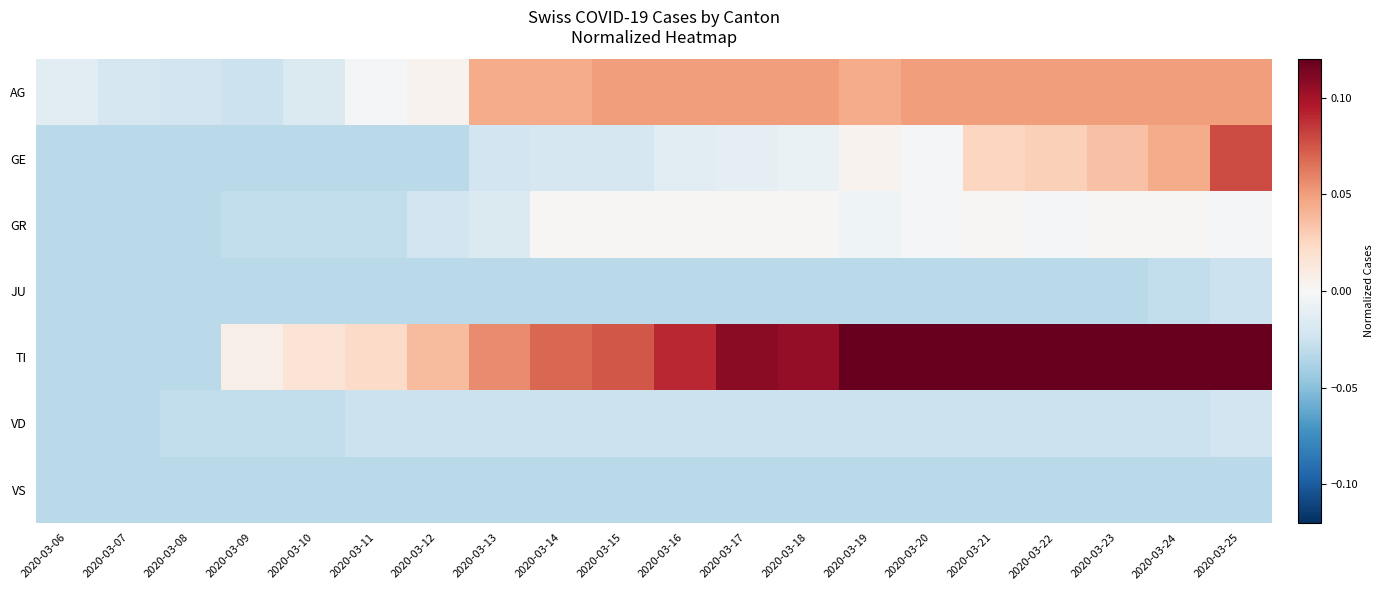

Reading left to right, list all the values displayed in this chart.

AG: 2020-03-06=-0.0	2020-03-07=-0.0	2020-03-08=-0.0	2020-03-09=-0.0	2020-03-10=-0.0	2020-03-11=-0.0	2020-03-12=0.0	2020-03-13=0.0	2020-03-14=0.0	2020-03-15=0.1	2020-03-16=0.1	2020-03-17=0.1	2020-03-18=0.1	2020-03-19=0.0	2020-03-20=0.1	2020-03-21=0.1	2020-03-22=0.1	2020-03-23=0.1	2020-03-24=0.1	2020-03-25=0.1
GE: 2020-03-06=-0.0	2020-03-07=-0.0	2020-03-08=-0.0	2020-03-09=-0.0	2020-03-10=-0.0	2020-03-11=-0.0	2020-03-12=-0.0	2020-03-13=-0.0	2020-03-14=-0.0	2020-03-15=-0.0	2020-03-16=-0.0	2020-03-17=-0.0	2020-03-18=-0.0	2020-03-19=0.0	2020-03-20=-0.0	2020-03-21=0.0	2020-03-22=0.0	2020-03-23=0.0	2020-03-24=0.0	2020-03-25=0.1
GR: 2020-03-06=-0.0	2020-03-07=-0.0	2020-03-08=-0.0	2020-03-09=-0.0	2020-03-10=-0.0	2020-03-11=-0.0	2020-03-12=-0.0	2020-03-13=-0.0	2020-03-14=0.0	2020-03-15=0.0	2020-03-16=0.0	2020-03-17=0.0	2020-03-18=0.0	2020-03-19=-0.0	2020-03-20=-0.0	2020-03-21=0.0	2020-03-22=-0.0	2020-03-23=0.0	2020-03-24=0.0	2020-03-25=-0.0
JU: 2020-03-06=-0.0	2020-03-07=-0.0	2020-03-08=-0.0	2020-03-09=-0.0	2020-03-10=-0.0	2020-03-11=-0.0	2020-03-12=-0.0	2020-03-13=-0.0	2020-03-14=-0.0	2020-03-15=-0.0	2020-03-16=-0.0	2020-03-17=-0.0	2020-03-18=-0.0	2020-03-19=-0.0	2020-03-20=-0.0	2020-03-21=-0.0	2020-03-22=-0.0	2020-03-23=-0.0	2020-03-24=-0.0	2020-03-25=-0.0
TI: 2020-03-06=-0.0	2020-03-07=-0.0	2020-03-08=-0.0	2020-03-09=0.0	2020-03-10=0.0	2020-03-11=0.0	2020-03-12=0.0	2020-03-13=0.1	2020-03-14=0.1	2020-03-15=0.1	2020-03-16=0.1	2020-03-17=0.1	2020-03-18=0.1	2020-03-19=0.1	2020-03-20=0.1	2020-03-21=0.2	2020-03-22=0.2	2020-03-23=0.2	2020-03-24=0.2	2020-03-25=0.2
VD: 2020-03-06=-0.0	2020-03-07=-0.0	2020-03-08=-0.0	2020-03-09=-0.0	2020-03-10=-0.0	2020-03-11=-0.0	2020-03-12=-0.0	2020-03-13=-0.0	2020-03-14=-0.0	2020-03-15=-0.0	2020-03-16=-0.0	2020-03-17=-0.0	2020-03-18=-0.0	2020-03-19=-0.0	2020-03-20=-0.0	2020-03-21=-0.0	2020-03-22=-0.0	2020-03-23=-0.0	2020-03-24=-0.0	2020-03-25=-0.0
VS: 2020-03-06=-0.0	2020-03-07=-0.0	2020-03-08=-0.0	2020-03-09=-0.0	2020-03-10=-0.0	2020-03-11=-0.0	2020-03-12=-0.0	2020-03-13=-0.0	2020-03-14=-0.0	2020-03-15=-0.0	2020-03-16=-0.0	2020-03-17=-0.0	2020-03-18=-0.0	2020-03-19=-0.0	2020-03-20=-0.0	2020-03-21=-0.0	2020-03-22=-0.0	2020-03-23=-0.0	2020-03-24=-0.0	2020-03-25=-0.0